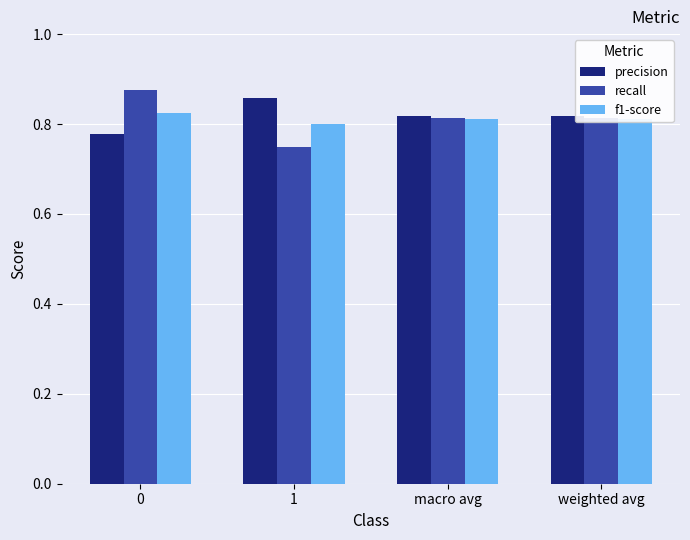

How many bars are there in each group?

3